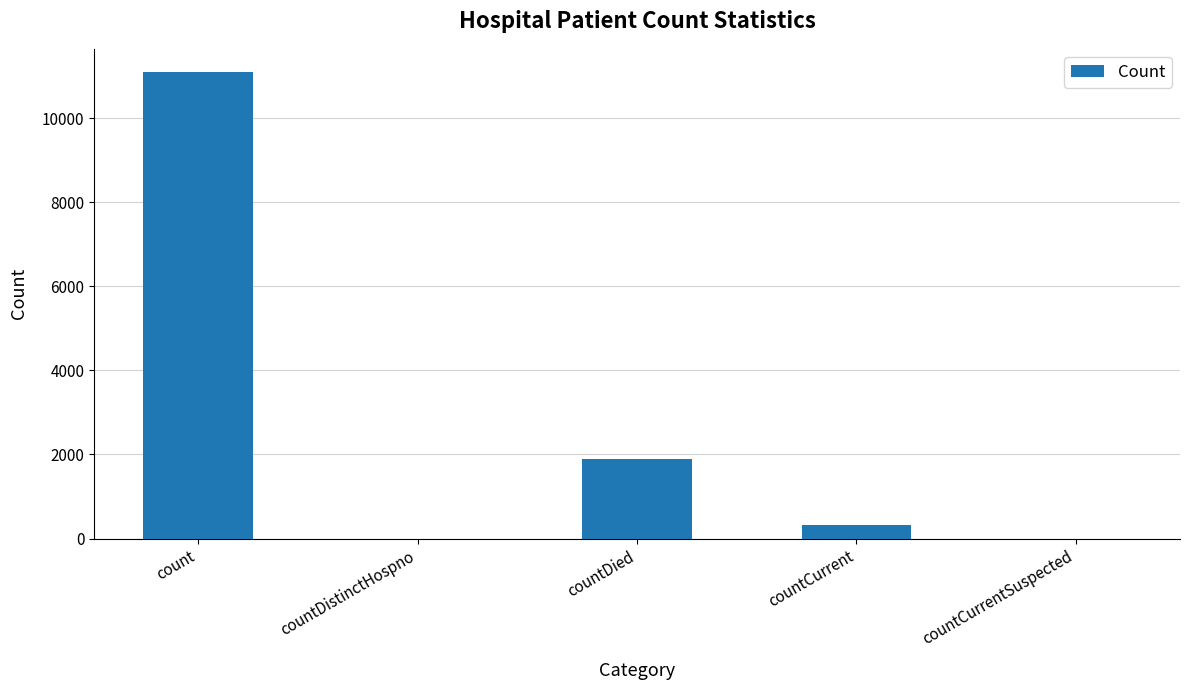

How many distinct data groups are displayed?

1